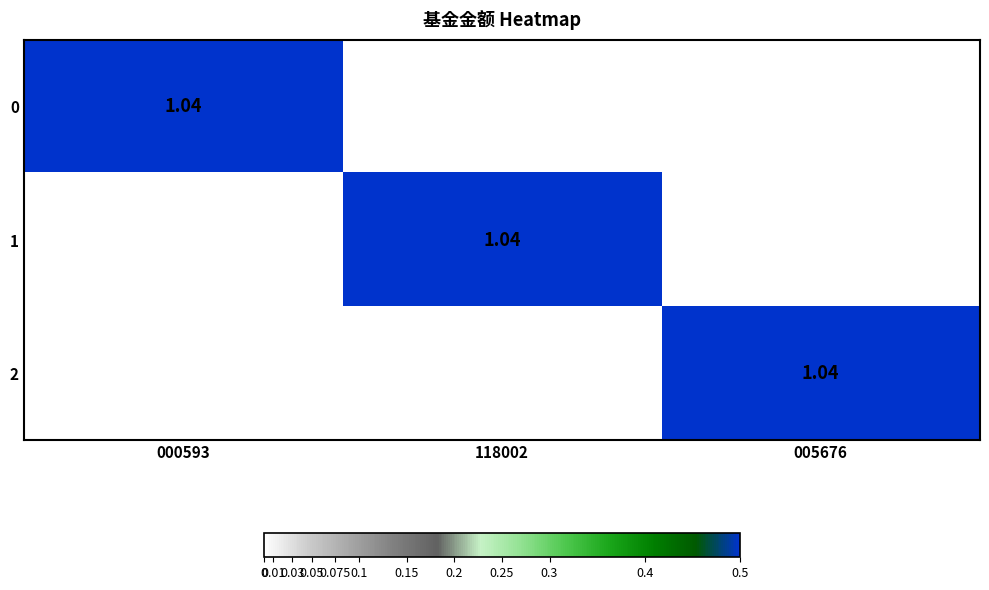

Is it true that 1 equals -0.7 at 000593?

False